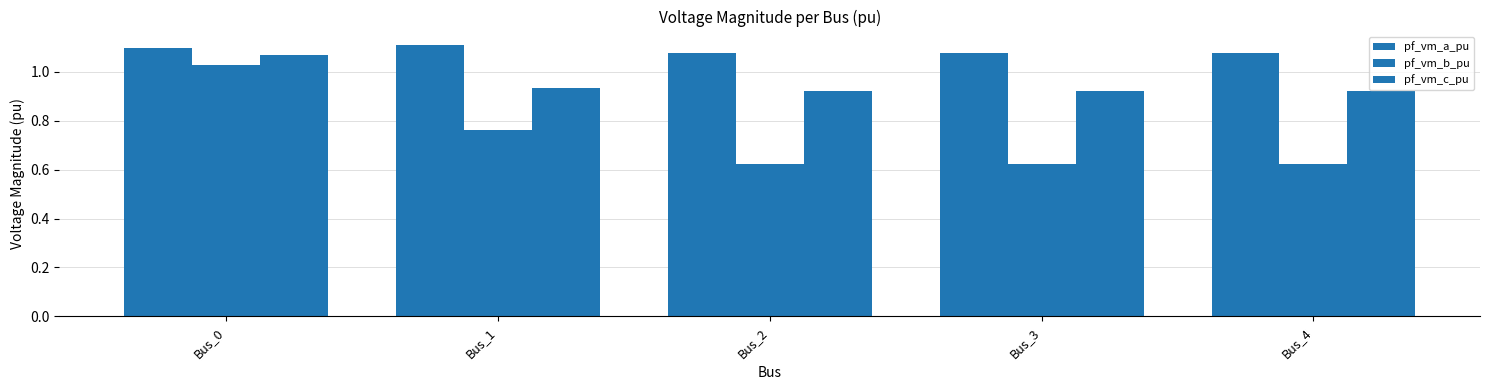

How many bars are there in total?

15